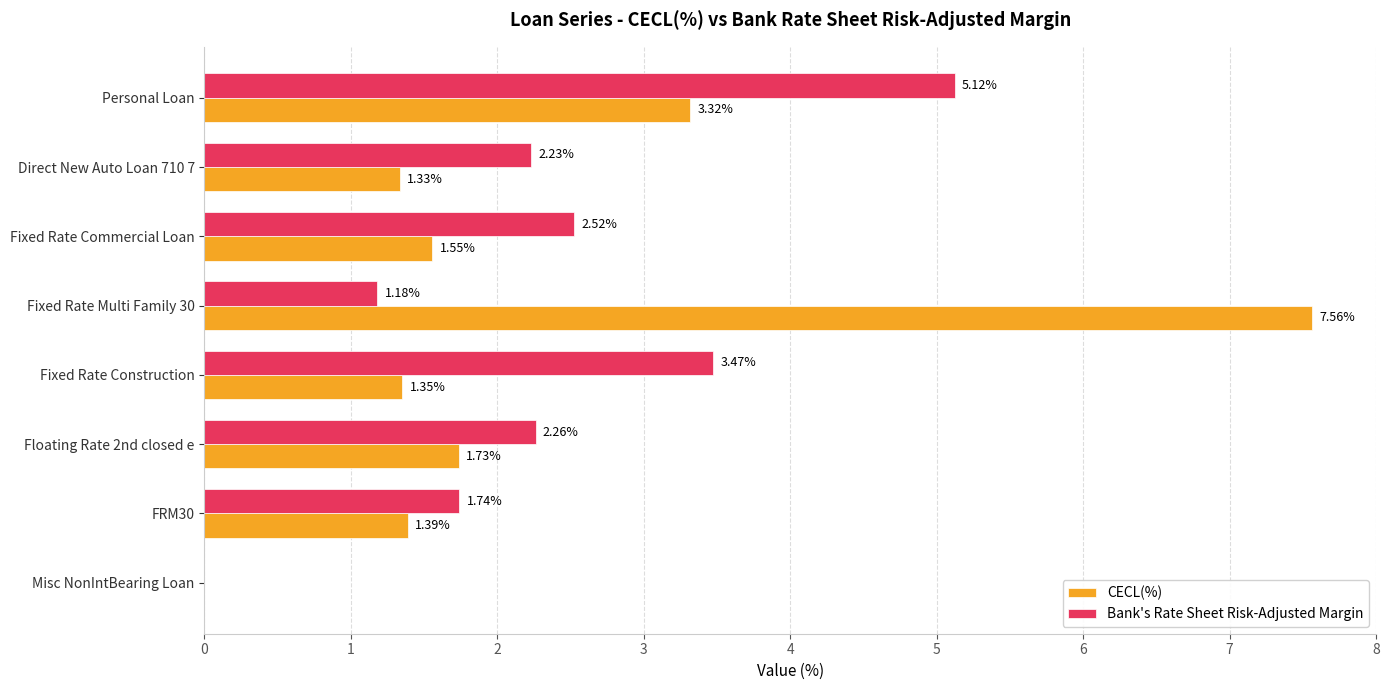

How many data points does each series have?

8